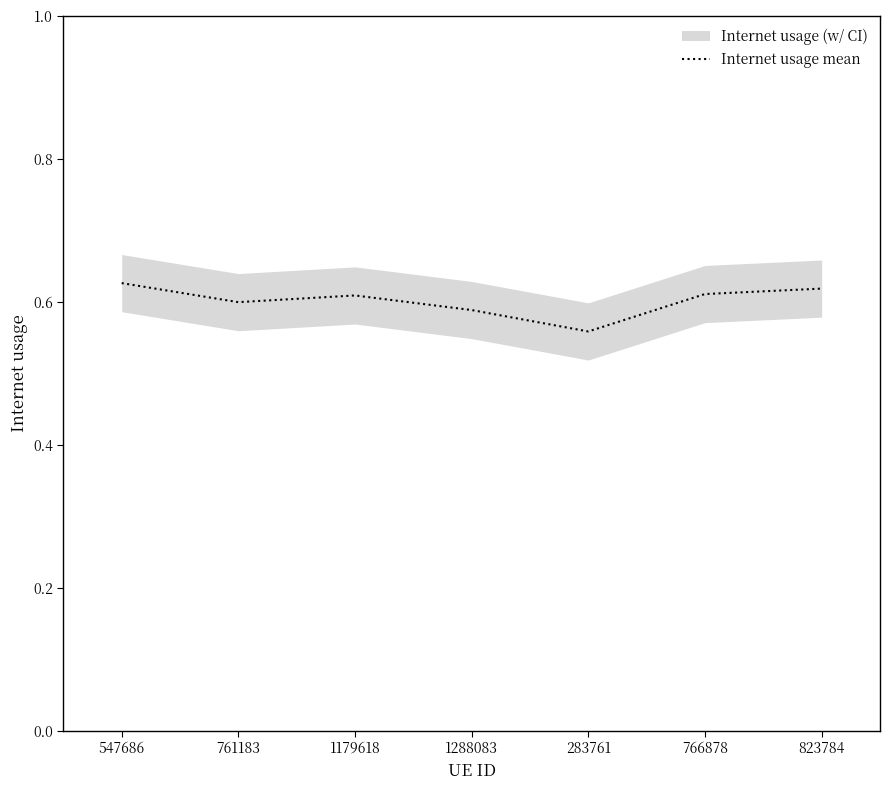

List the labels in order of value, smallest first.

283761, 1288083, 761183, 1179618, 766878, 823784, 547686